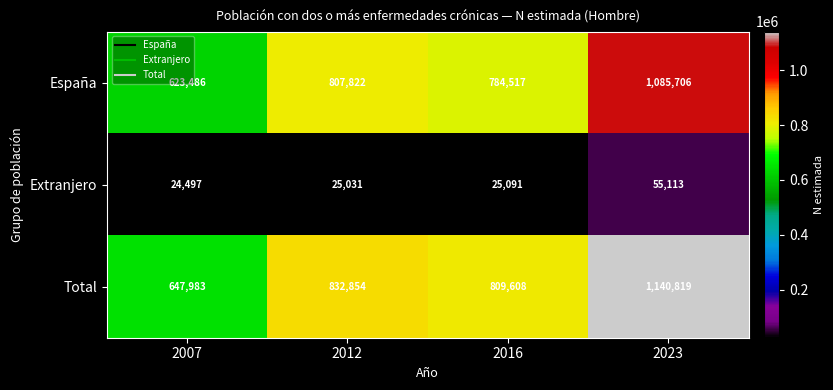

List the labels in order of España value, smallest first.

2007, 2016, 2012, 2023